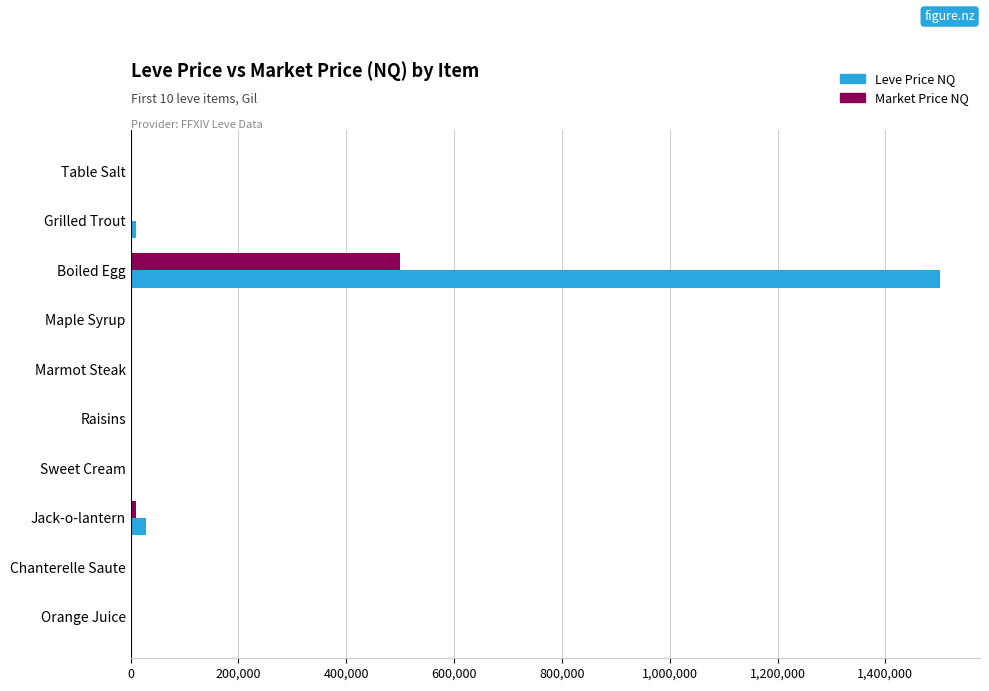

What are all the series names shown in the legend?

Leve Price NQ, Market Price NQ